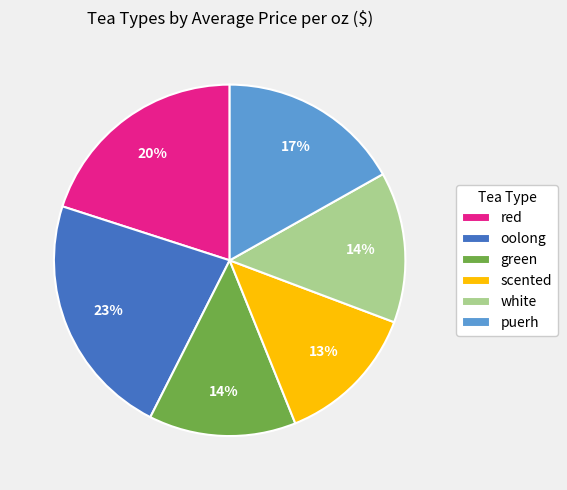

Count the number of slices in the pie.

6